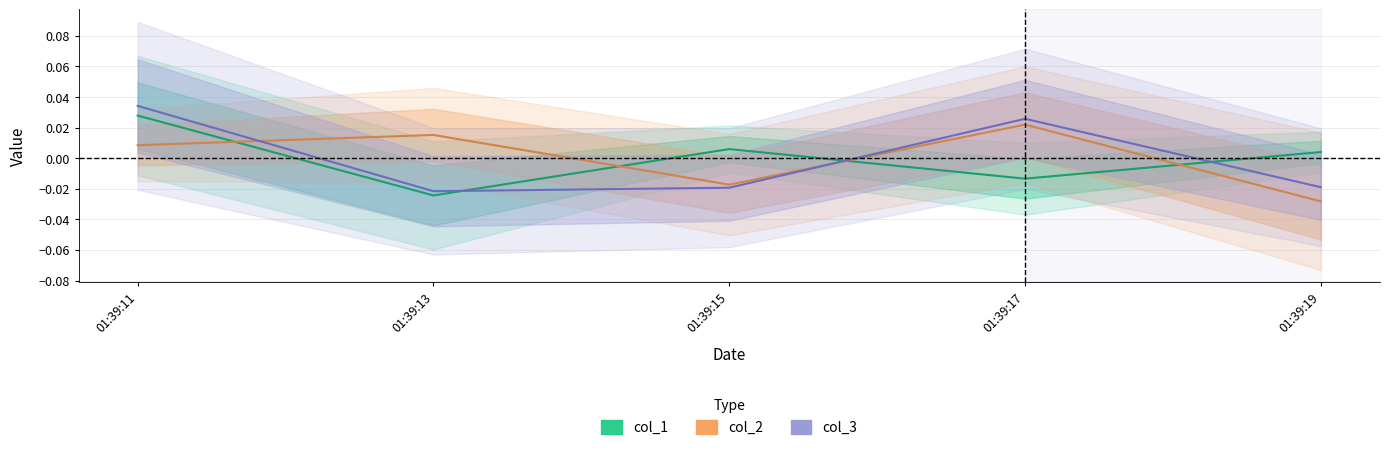

At which category does the chart reach its peak across all series?

01:39:11